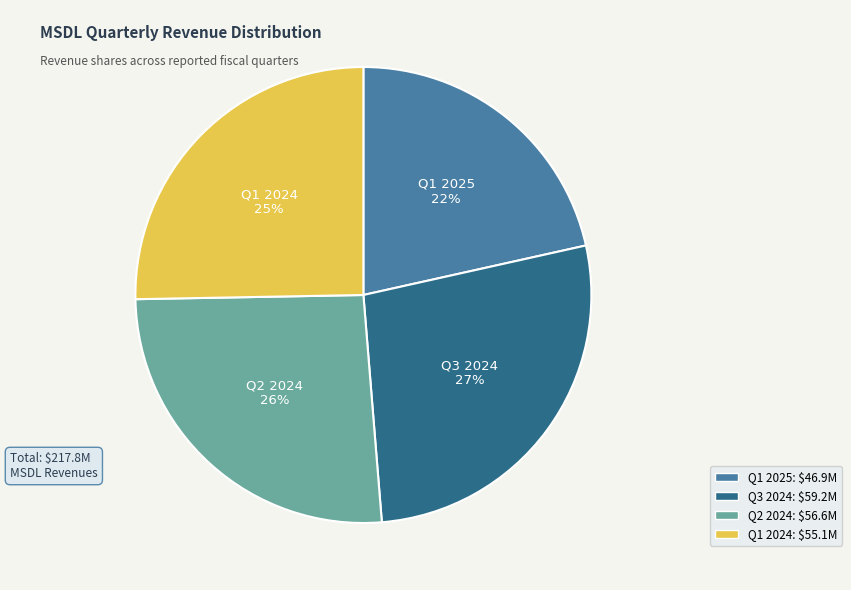

Rank the categories by value from lowest to highest.

Q1 2025, Q1 2024, Q2 2024, Q3 2024